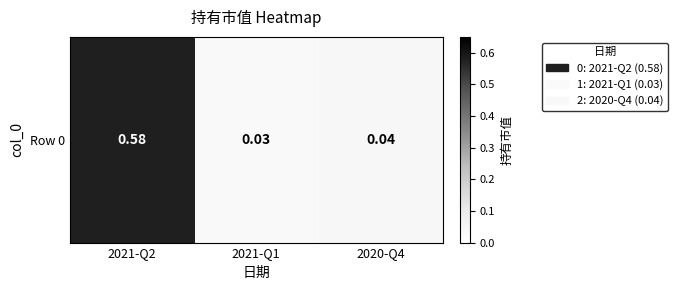

What is the change in value from 2021-Q2 to 2021-Q1?

-0.5